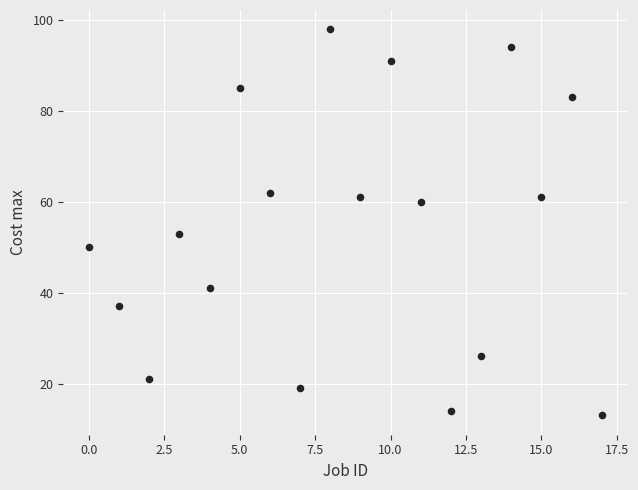

What Y value in the scatter plot is closest to 55?

53